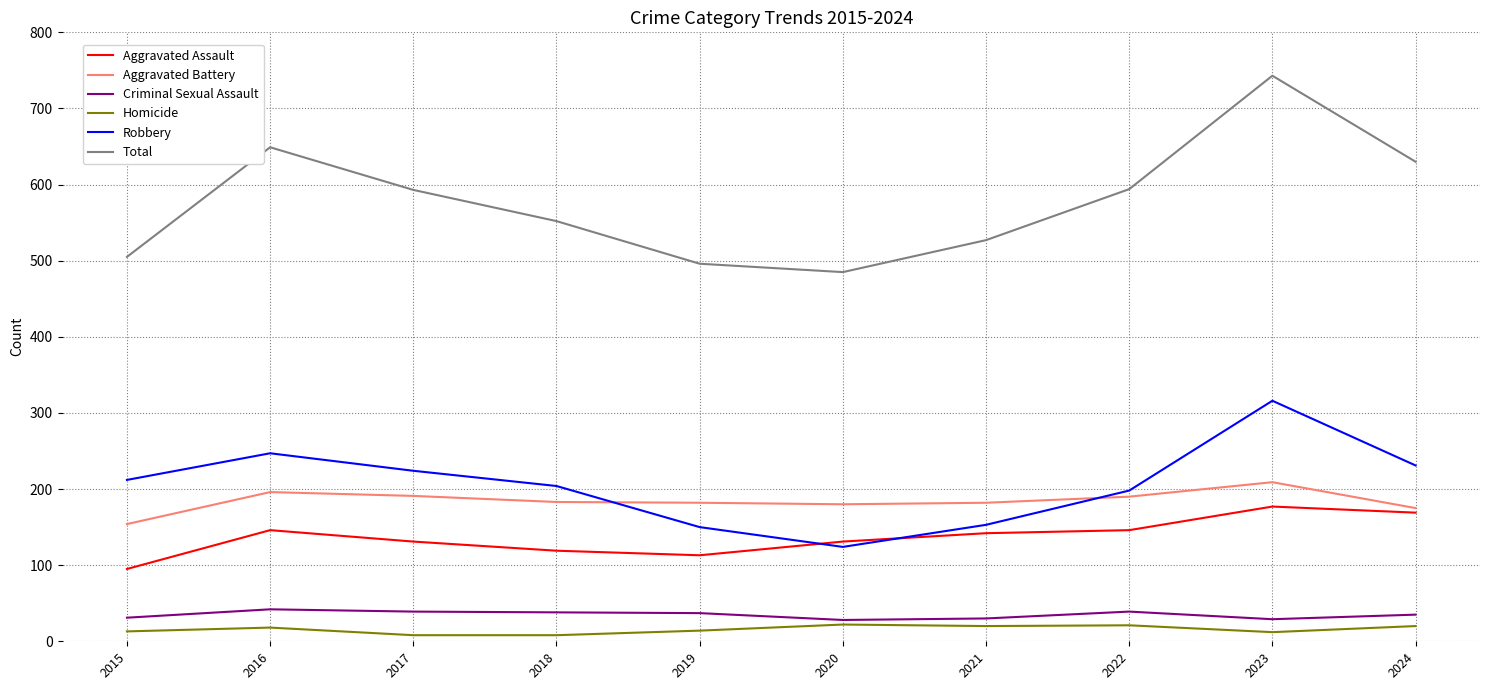

How many values in the Aggravated Battery series are below 183?

5